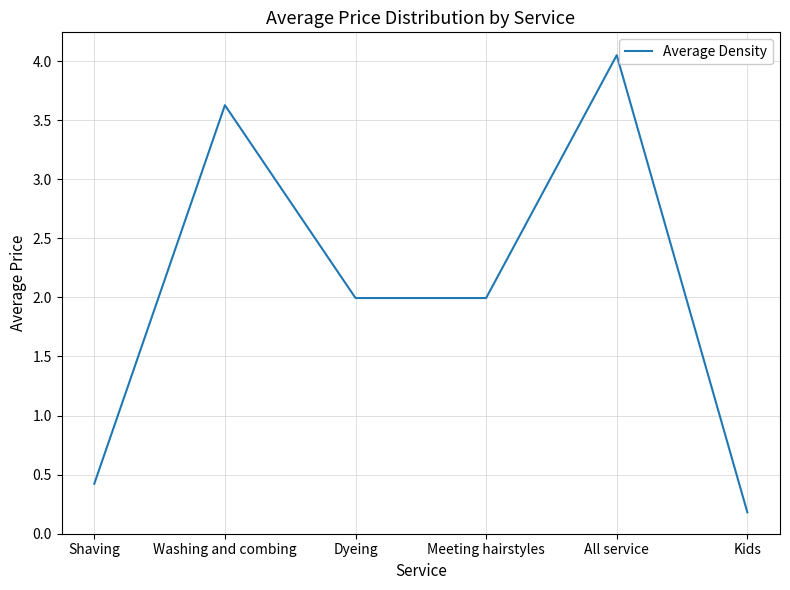

What is the approximate value at Washing and combing?

3.6